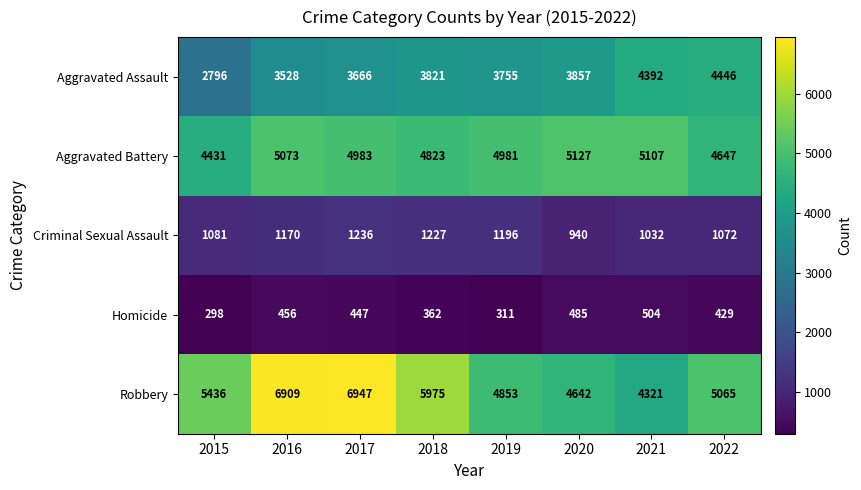

Which series has the widest spread of values?

Robbery